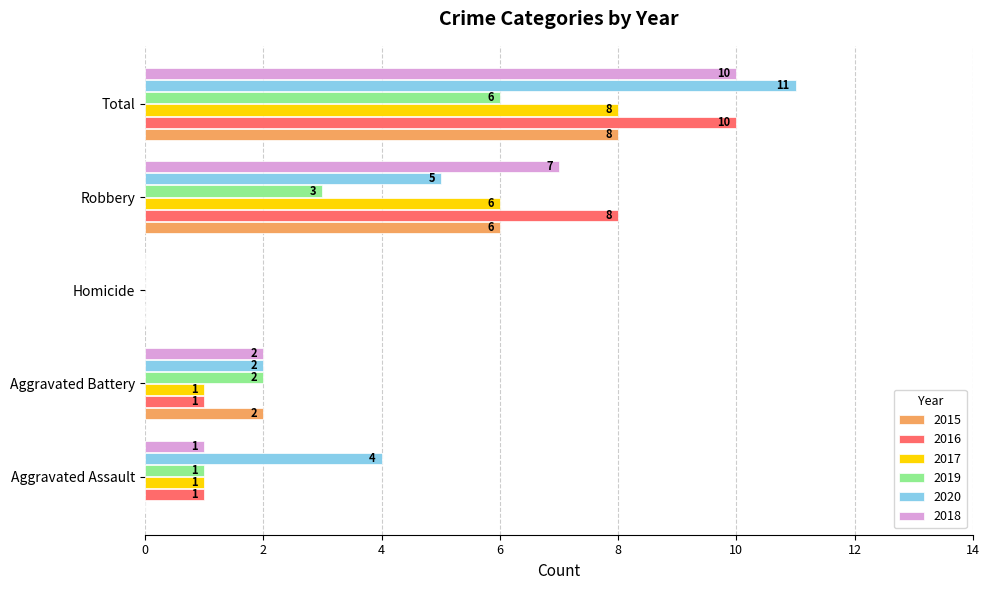

How many categories are shown in the chart?

5